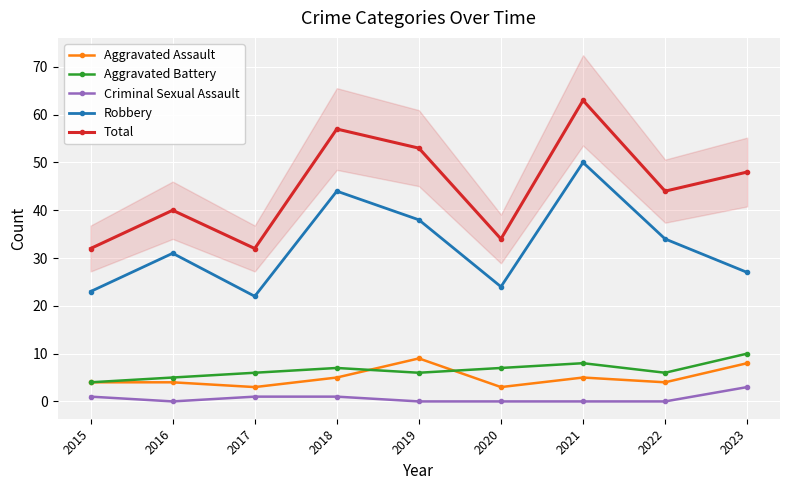

What is the sum of all Aggravated Battery values?

59